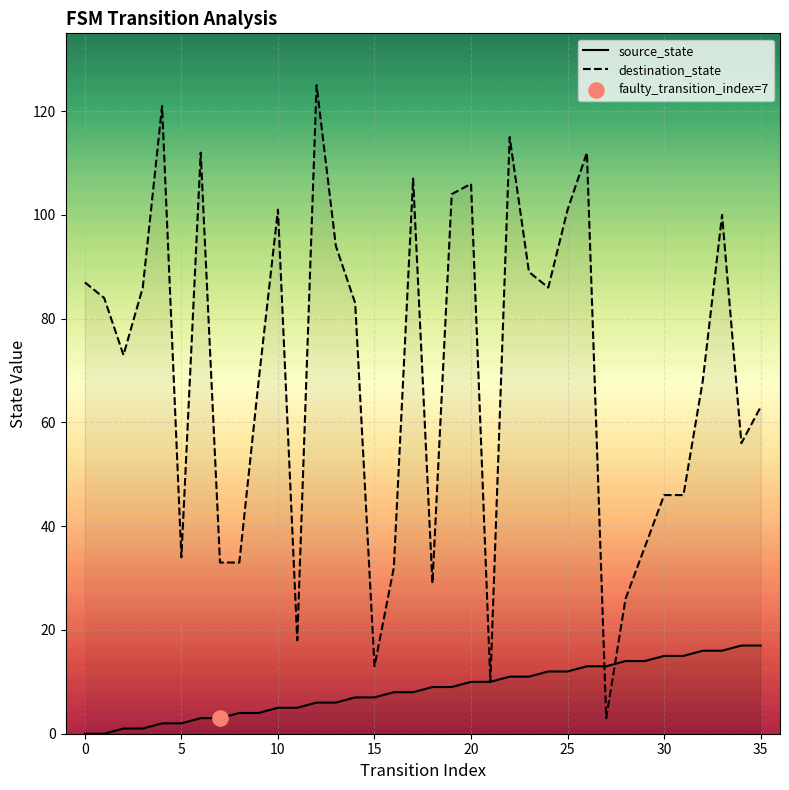

What are all the series names shown in the legend?

source_state, destination_state